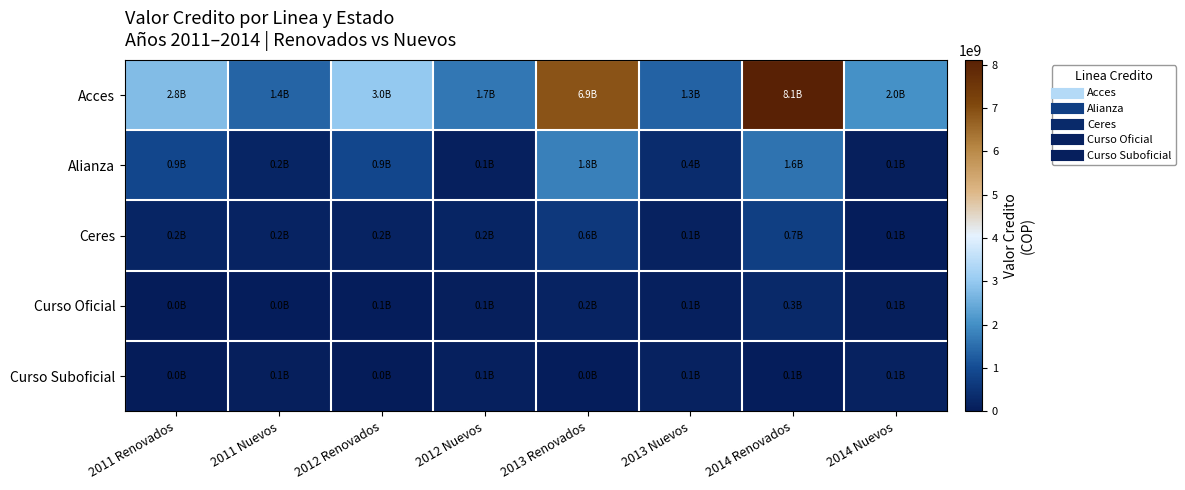

Reading left to right, extract all data points from this chart.

Acces: 2011 Renovados=2761641086	2011 Nuevos=1388521022	2012 Renovados=2988694997	2012 Nuevos=1651243955	2013 Renovados=6883301735	2013 Nuevos=1341611475	2014 Renovados=8111327878	2014 Nuevos=2049898181
Alianza: 2011 Renovados=897146897	2011 Nuevos=216363011	2012 Renovados=911909703	2012 Nuevos=111415778	2013 Renovados=1790339282	2013 Nuevos=357456018	2014 Renovados=1612718548	2014 Nuevos=78611975
Ceres: 2011 Renovados=219034962	2011 Nuevos=171881480	2012 Renovados=182229912	2012 Nuevos=209496899	2013 Renovados=614618046	2013 Nuevos=144695824	2014 Renovados=748834387	2014 Nuevos=59119030
Curso Oficial: 2011 Renovados=2952000	2011 Nuevos=38618285	2012 Renovados=50106654	2012 Nuevos=77764989	2013 Renovados=184176511	2013 Nuevos=117856452	2014 Renovados=285823760	2014 Nuevos=90484228
Curso Suboficial: 2011 Renovados=9927080	2011 Nuevos=69309982	2012 Renovados=8970800	2012 Nuevos=126579936	2013 Renovados=33734400	2013 Nuevos=146992560	2014 Renovados=60508846	2014 Nuevos=141694724